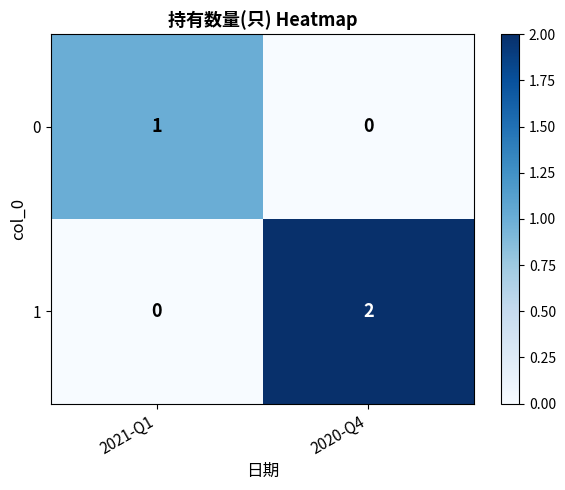

Is it true that 1 equals 0 at 2021-Q1?

True